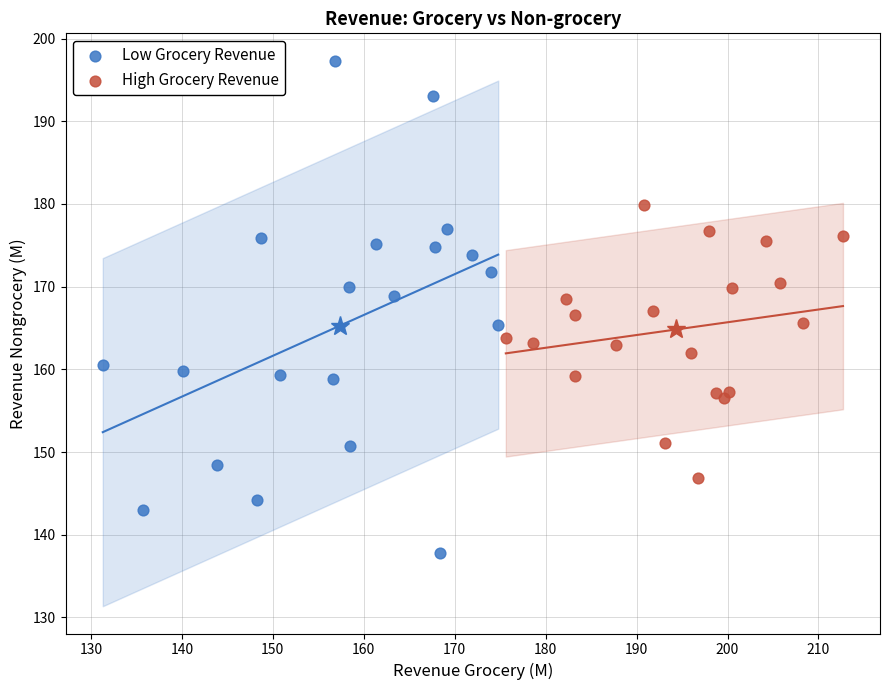

What are all the series names shown in the legend?

Low Grocery Revenue, High Grocery Revenue